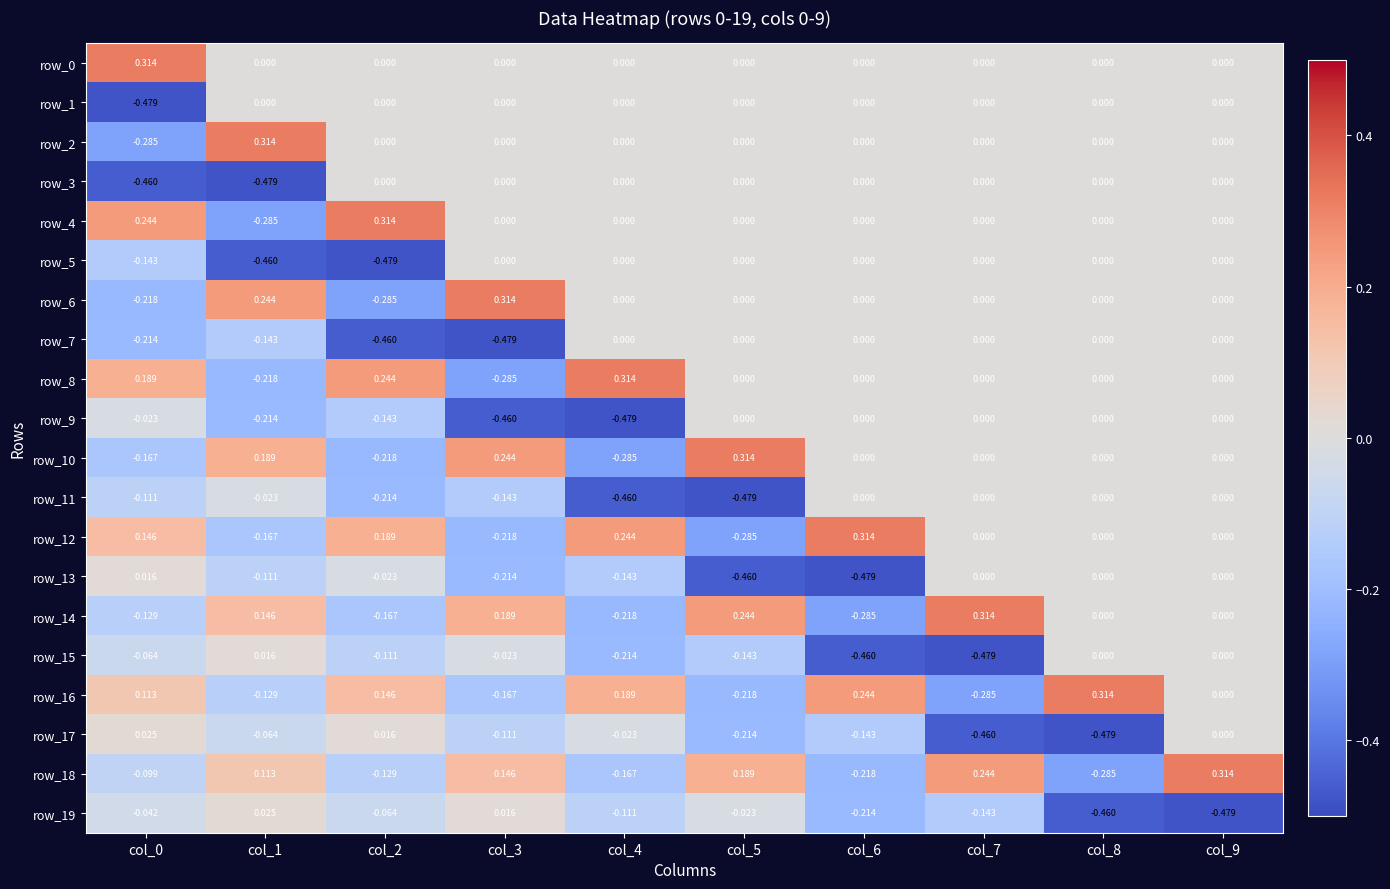

Count the number of data series in this chart.

20